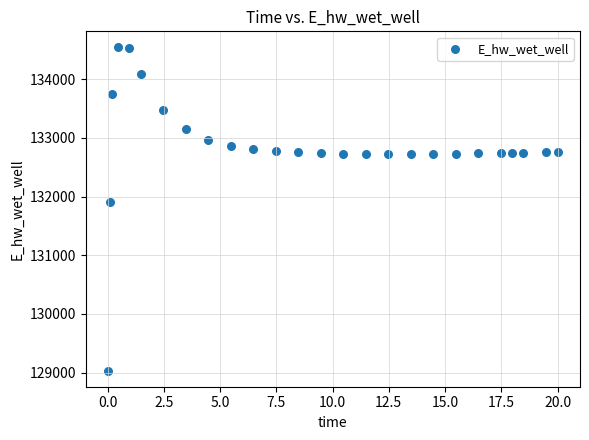

What is the range of Y values (max minus min)?

5500.7